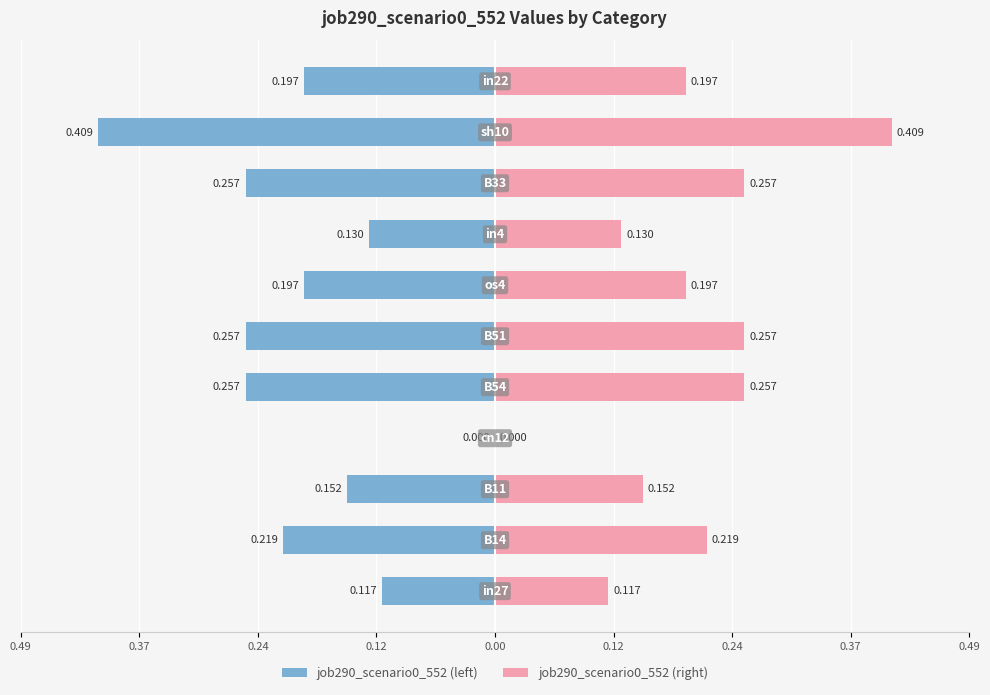

What is the difference between the maximum and minimum values in the job290_scenario0_552 (left) series?

0.4